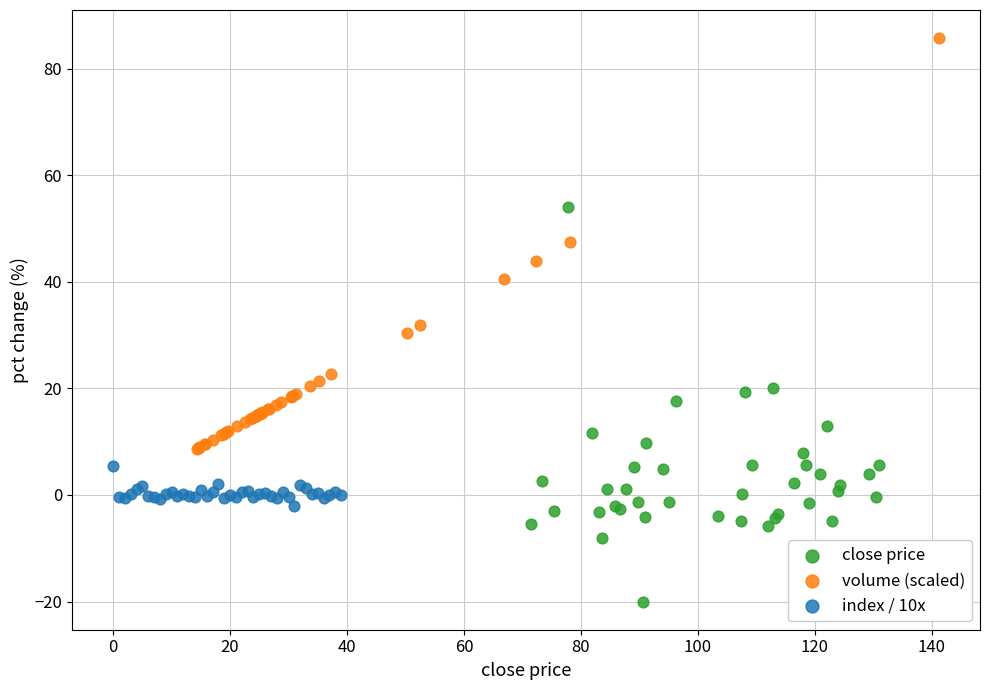

Which series has the largest Y range (max minus min)?

volume (scaled)